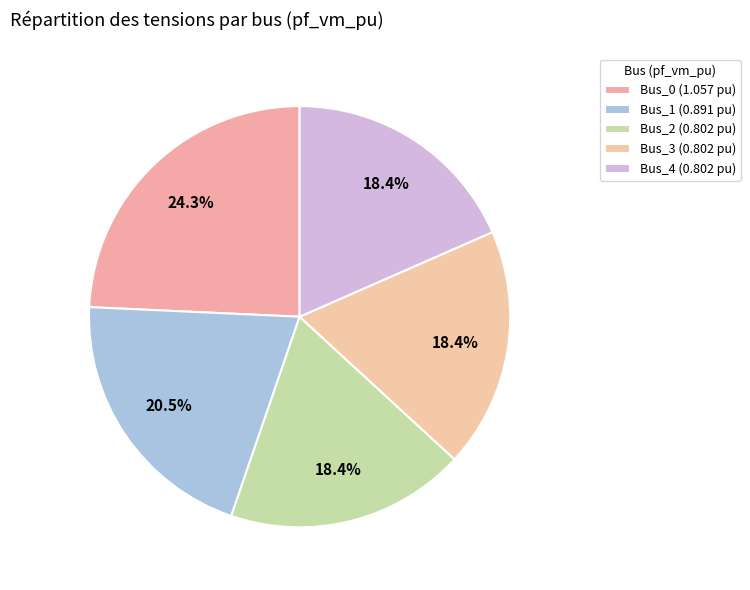

Count the number of slices in the pie.

5